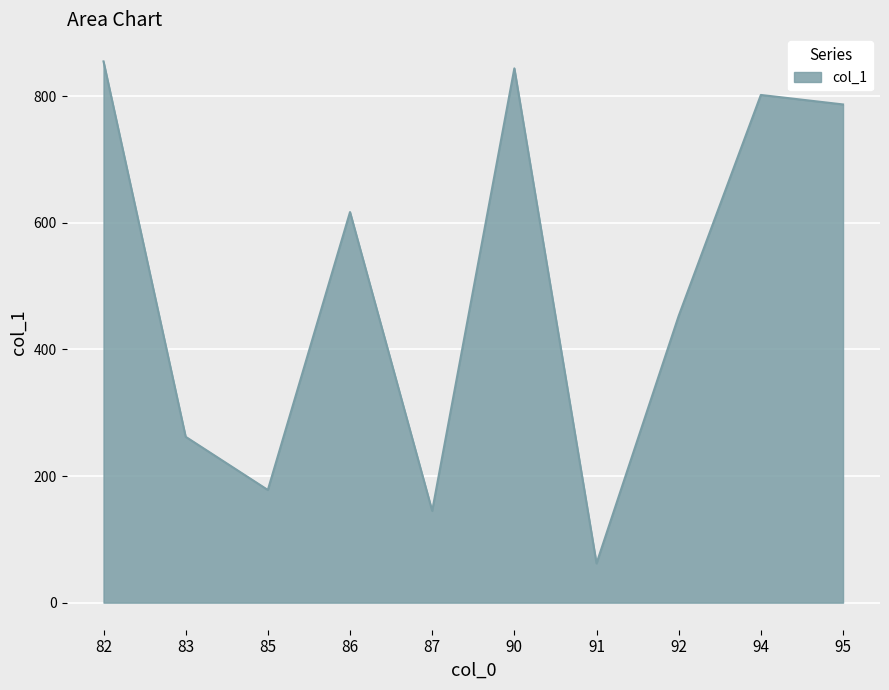

Read the value at 94, to the nearest 100.

800